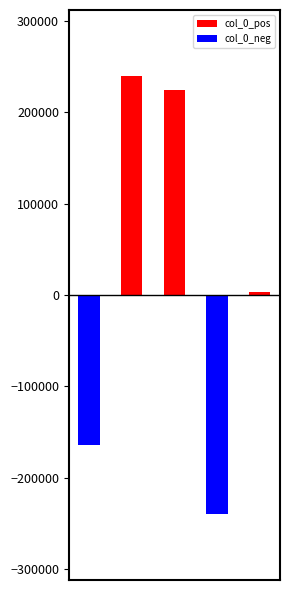

What is the average value of the col_0_neg series?

-80806.8